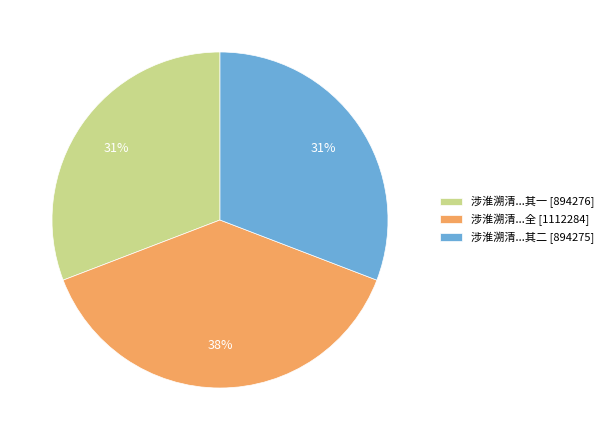

Is there any slice that represents more than half of the pie?

No